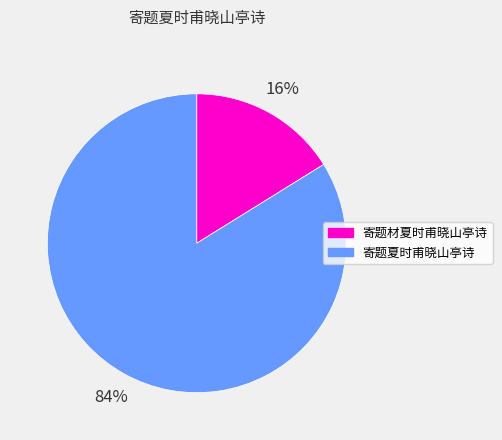

To the nearest percent, what percentage of the pie is 寄题夏时甫晓山亭诗?

84%